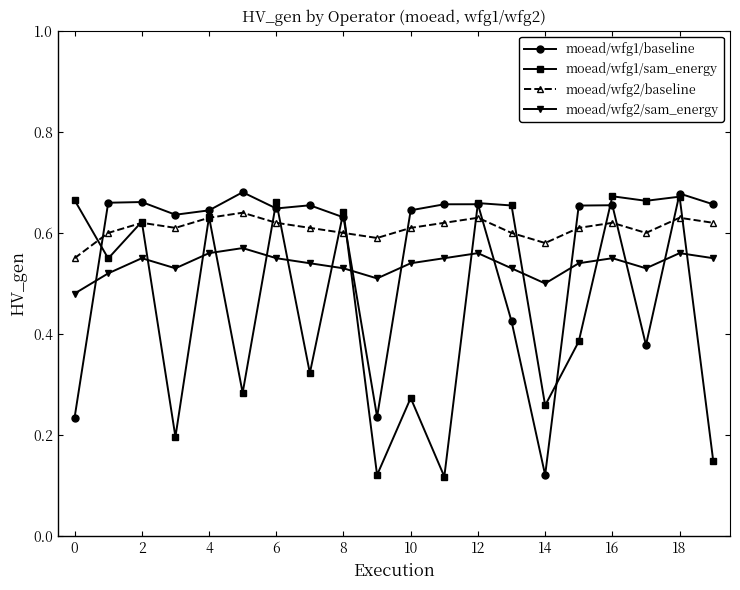

How many intersections are there between moead/wfg2/sam_energy and moead/wfg1/sam_energy?

11